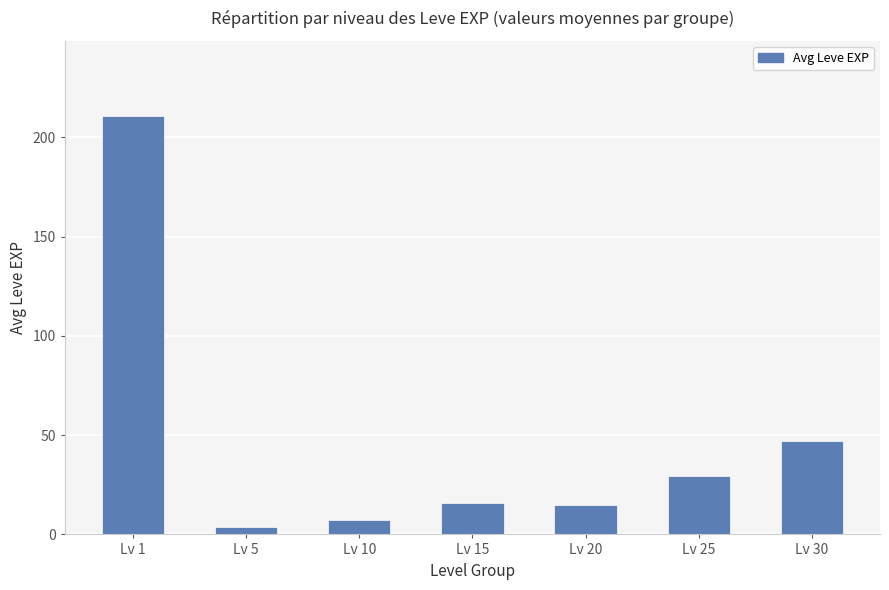

How many bars are there in total?

7